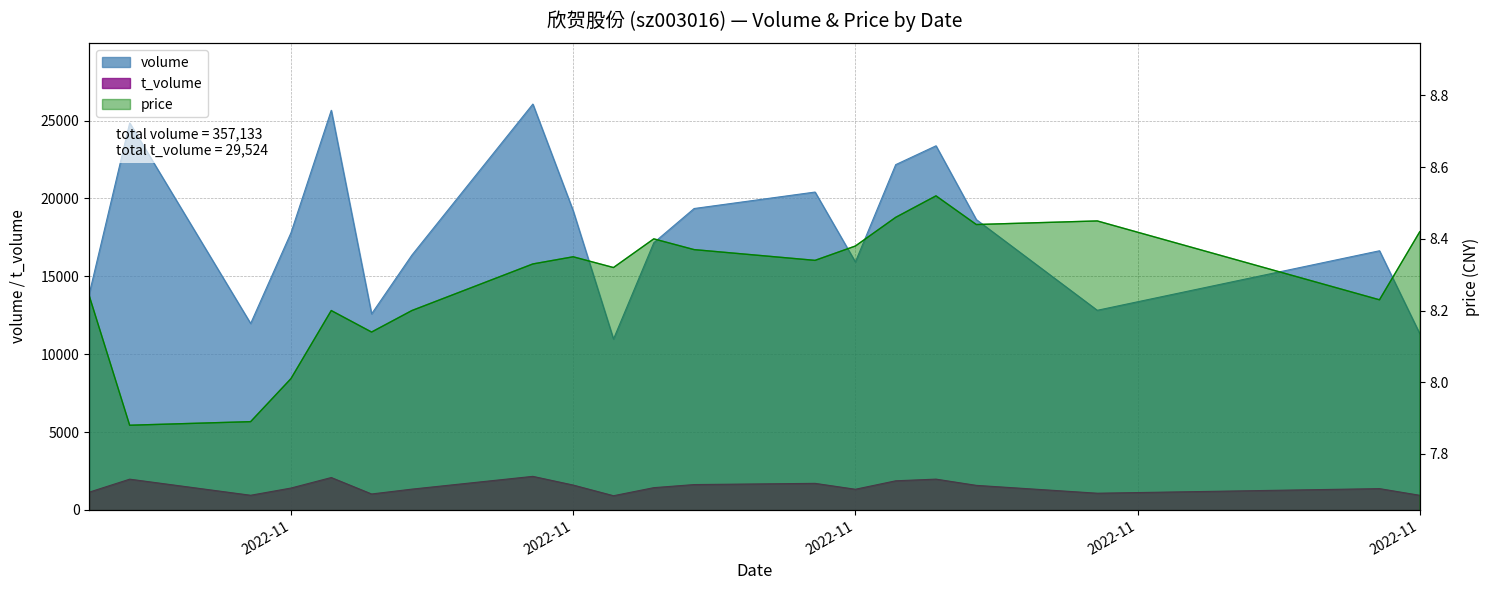

What is the difference between the maximum and minimum values in the t_volume series?

1243.0